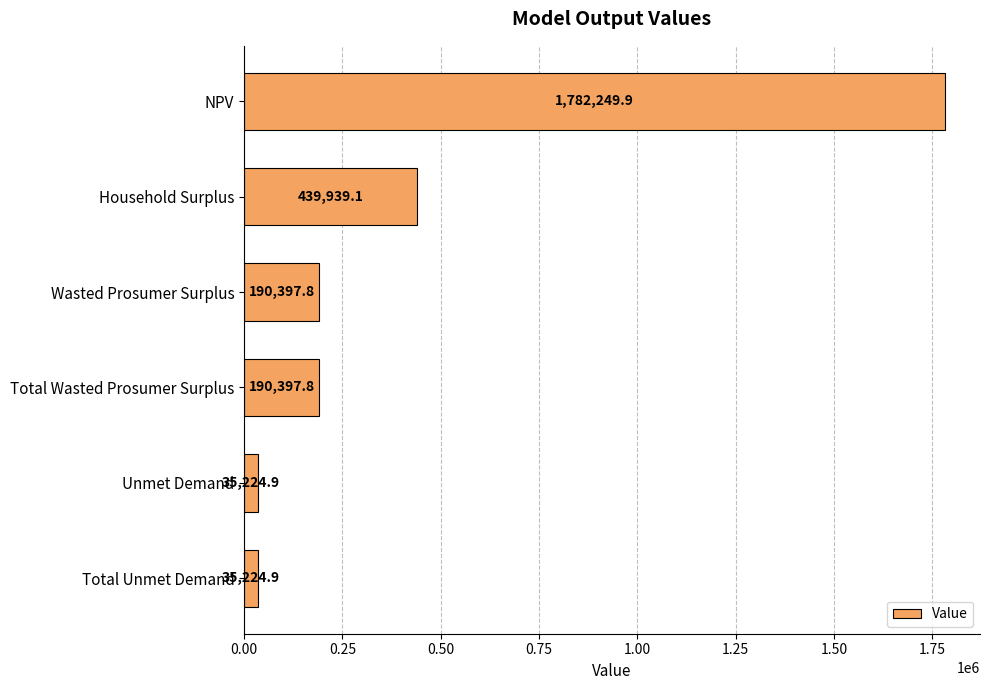

What is the label of the 4th bar from the top?

Total Wasted Prosumer Surplus